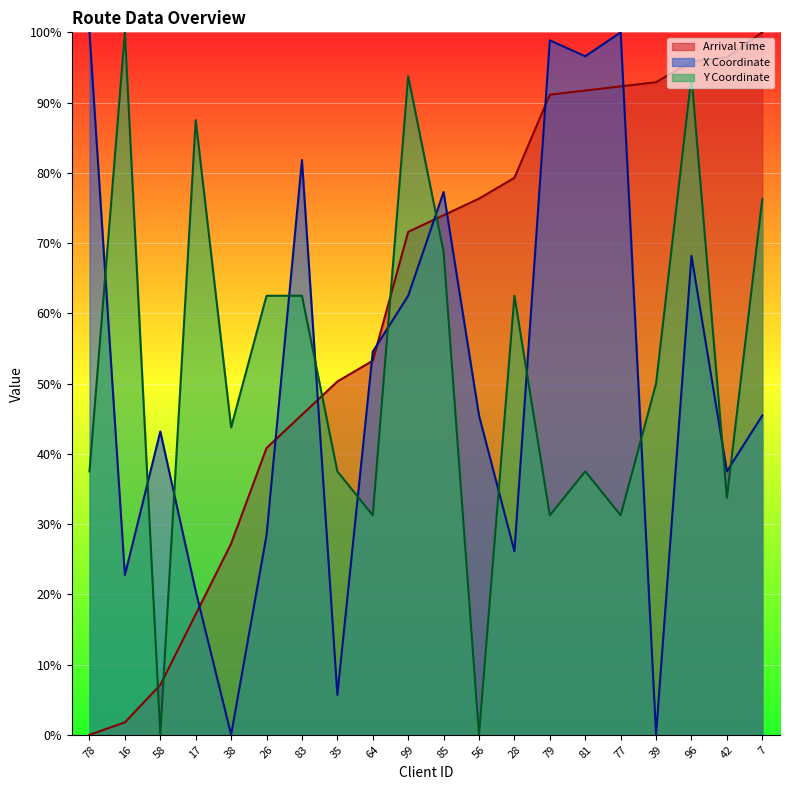

Reading left to right, transcribe all the data shown in this chart.

Arrival Time: 78=0.0	16=1.8	58=7.1	17=17.2	38=27.2	26=40.8	83=45.6	35=50.3	64=53.3	99=71.6	85=74.0	56=76.3	28=79.3	79=91.1	81=91.7	77=92.3	39=92.9	96=95.9	42=96.4	7=100.0
X Coordinate: 78=100.0	16=22.7	58=43.2	17=20.5	38=0.0	26=28.4	83=81.8	35=5.7	64=54.5	99=62.5	85=77.3	56=45.5	28=26.1	79=98.9	81=96.6	77=100.0	39=0.0	96=68.2	42=37.5	7=45.5
Y Coordinate: 78=37.5	16=100.0	58=0.0	17=87.5	38=43.8	26=62.5	83=62.5	35=37.5	64=31.2	99=93.8	85=68.8	56=0.0	28=62.5	79=31.2	81=37.5	77=31.2	39=50.0	96=93.8	42=33.8	7=76.2